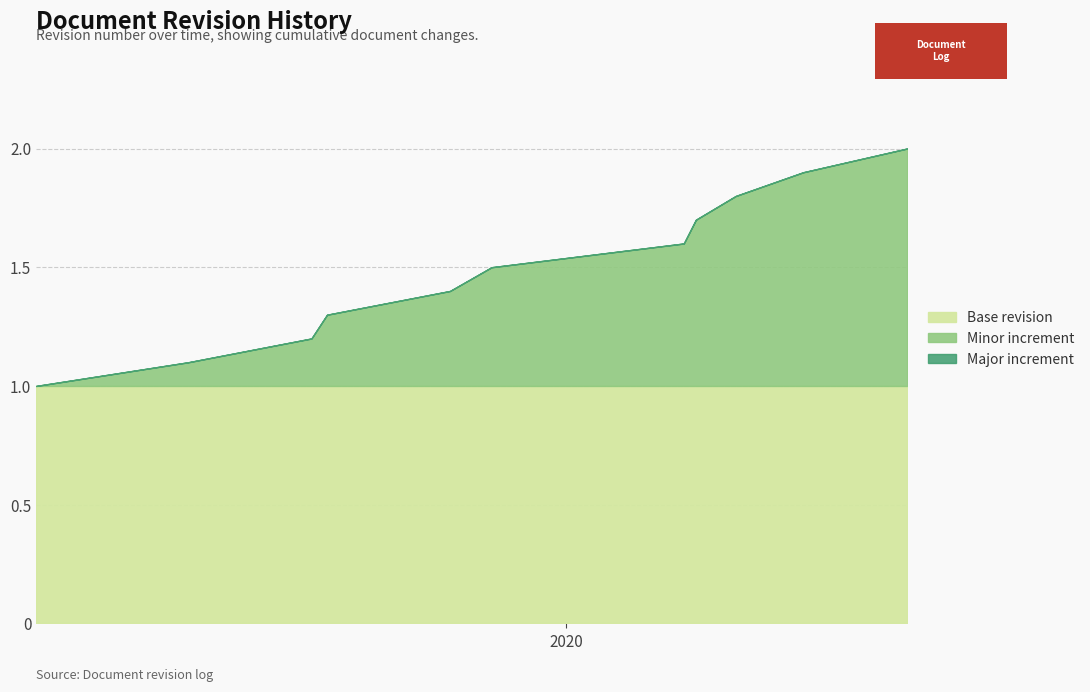

What is the difference between the maximum and minimum values in the Revision (cumulative) series?

1.0